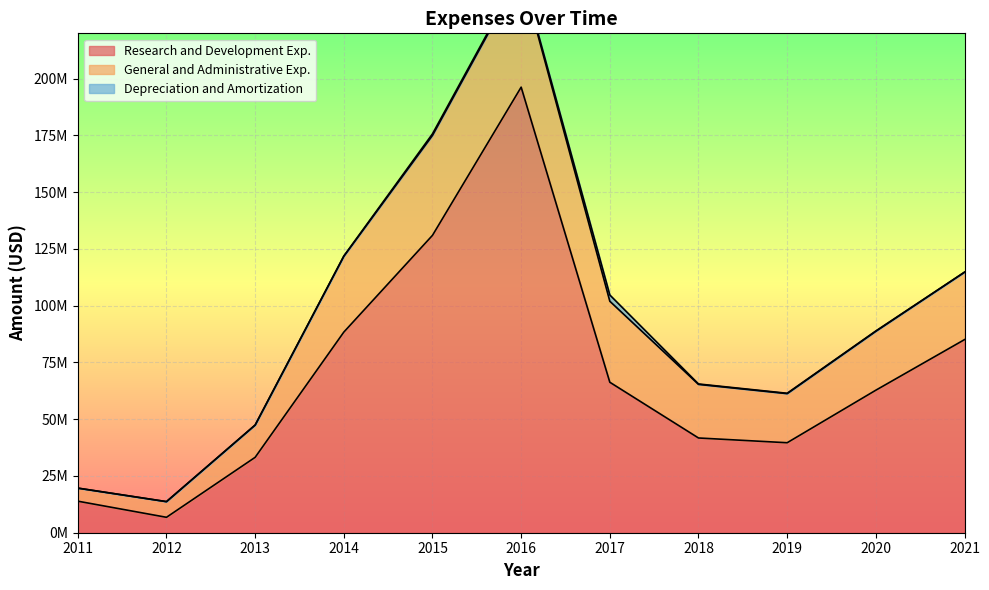

Reading left to right, what are all the values shown in this chart?

Research and Development Exp.: 2011=13896000	2012=6792175	2013=33215000	2014=88385000	2015=131012000	2016=196295000	2017=66289000	2018=41737000	2019=39644000	2020=62784000	2021=85068000
General and Administrative Exp.: 2011=5738000	2012=6888956	2013=14210000	2014=33387000	2015=44021000	2016=50178000	2017=35683000	2018=23612000	2019=21628000	2020=25952000	2021=29689000
Depreciation and Amortization: 2011=32000	2012=31156	2013=20000	2014=127000	2015=698000	2016=757000	2017=2763000	2018=183000	2019=162000	2020=143000	2021=39000